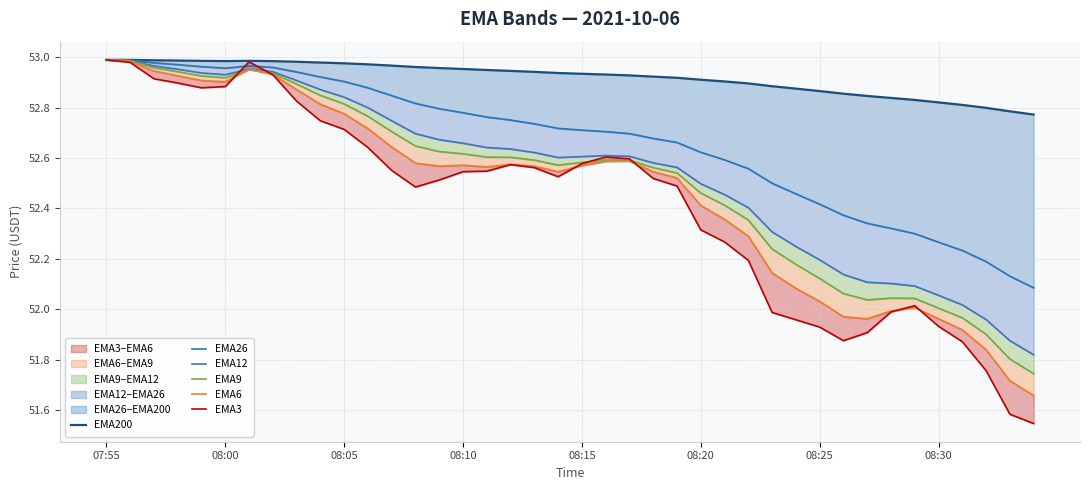

True or false: EMA200 and EMA12 intersect in this chart.

False